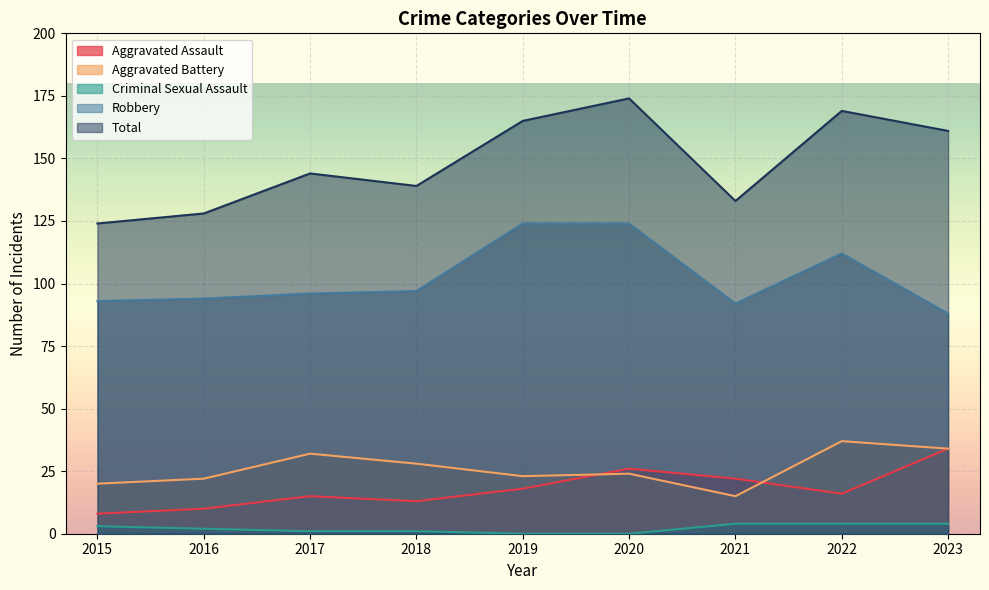

How many lines are shown in the chart?

5